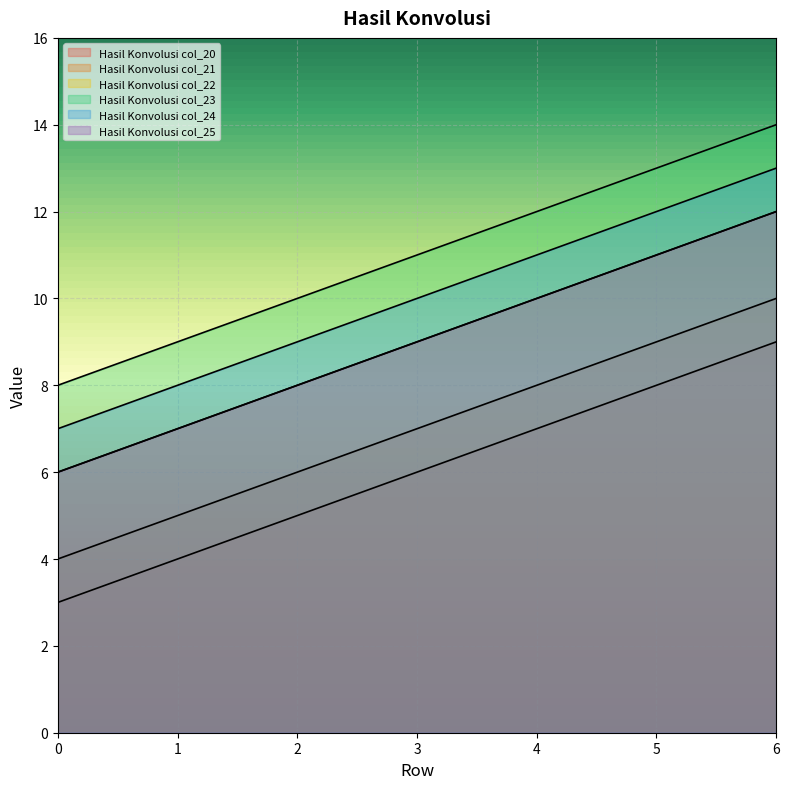

How many values in the Hasil Konvolusi col_23 series are below 11?

3